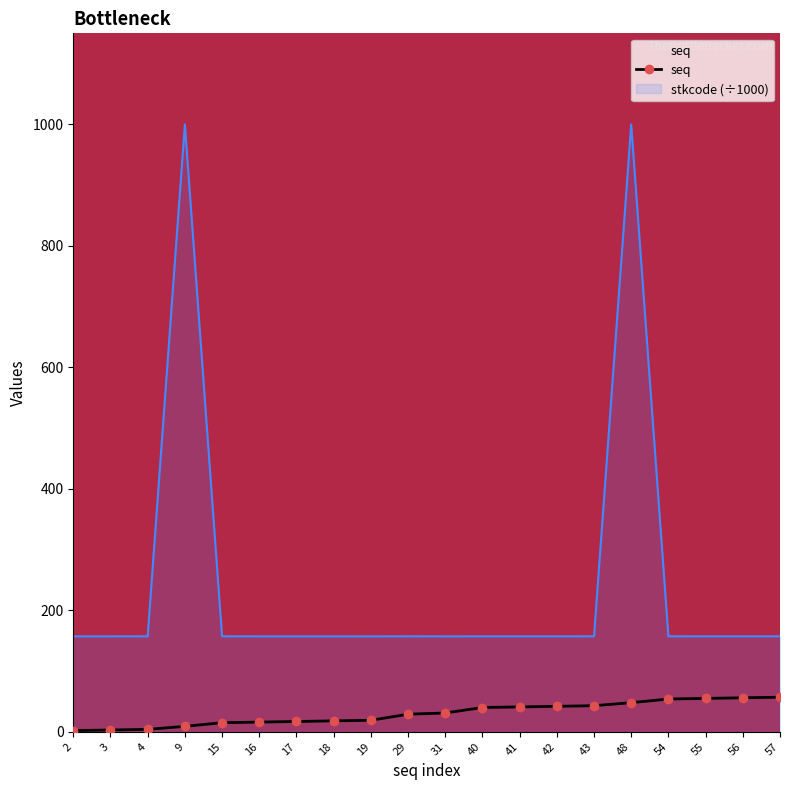

What is the greatest value displayed?

1000.0